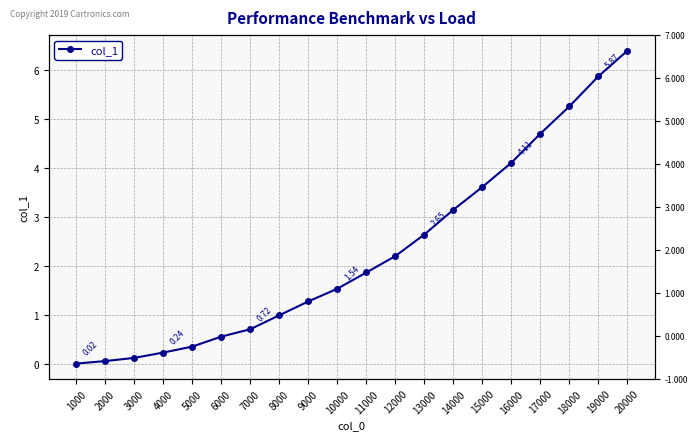

True or false: there are more than 2 points higher than both neighbors.

False